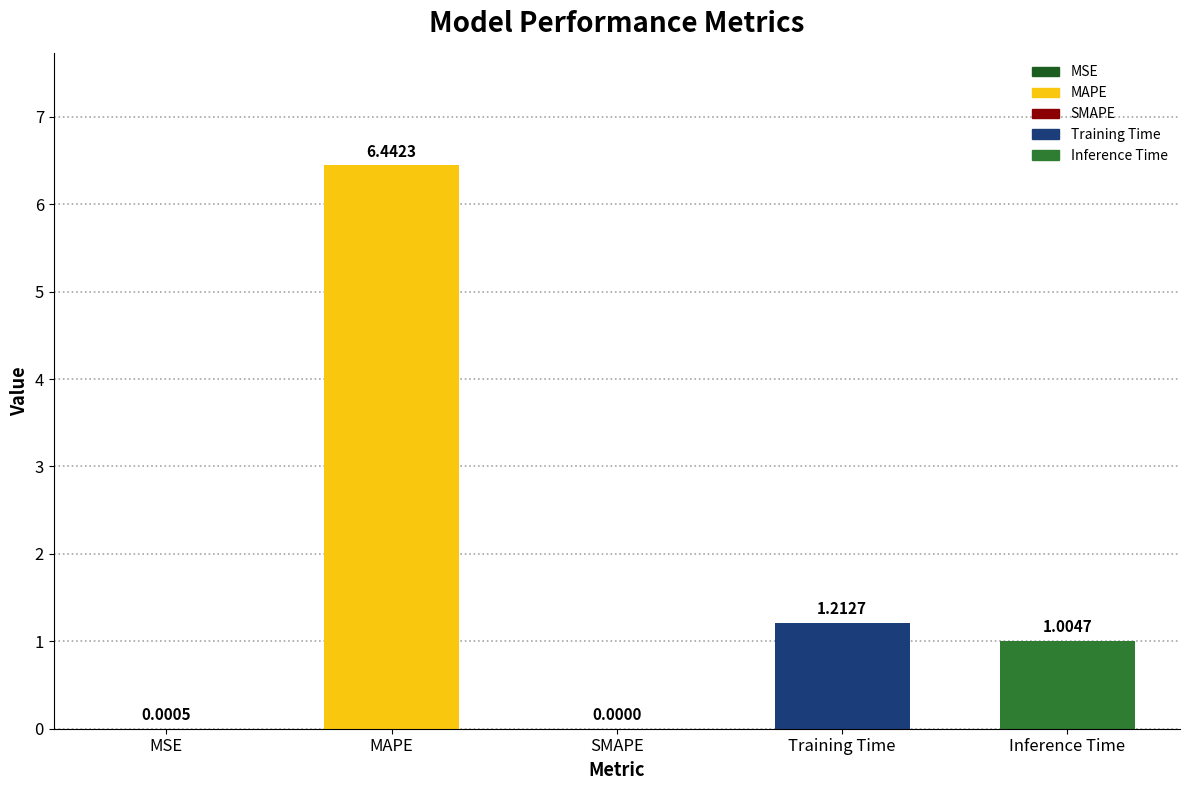

At which label is the value closest to 3?

Training Time